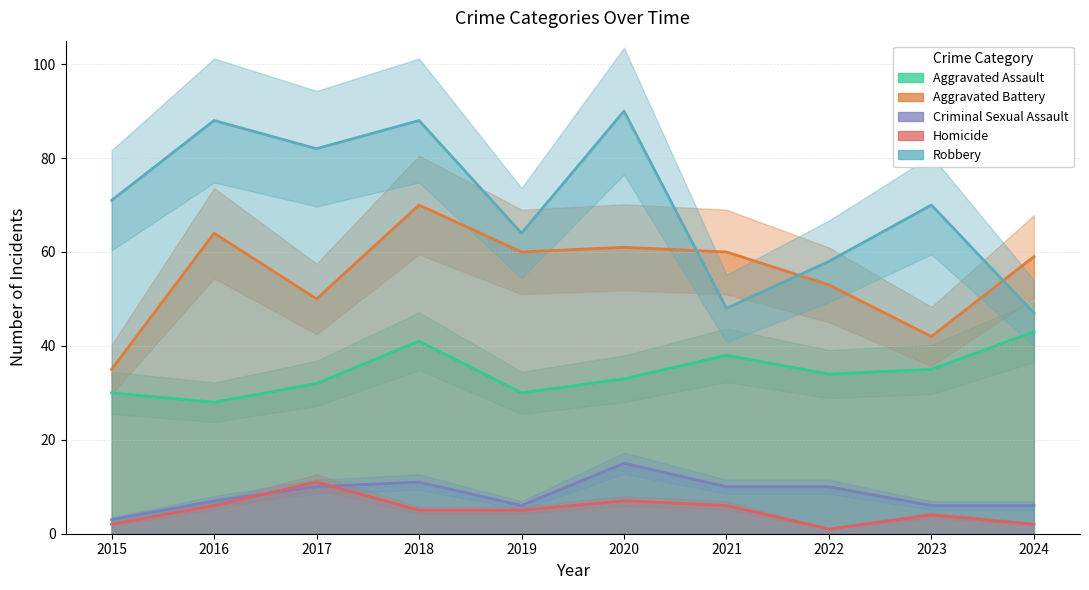

Which category has the highest value in the Aggravated Assault series?

2024